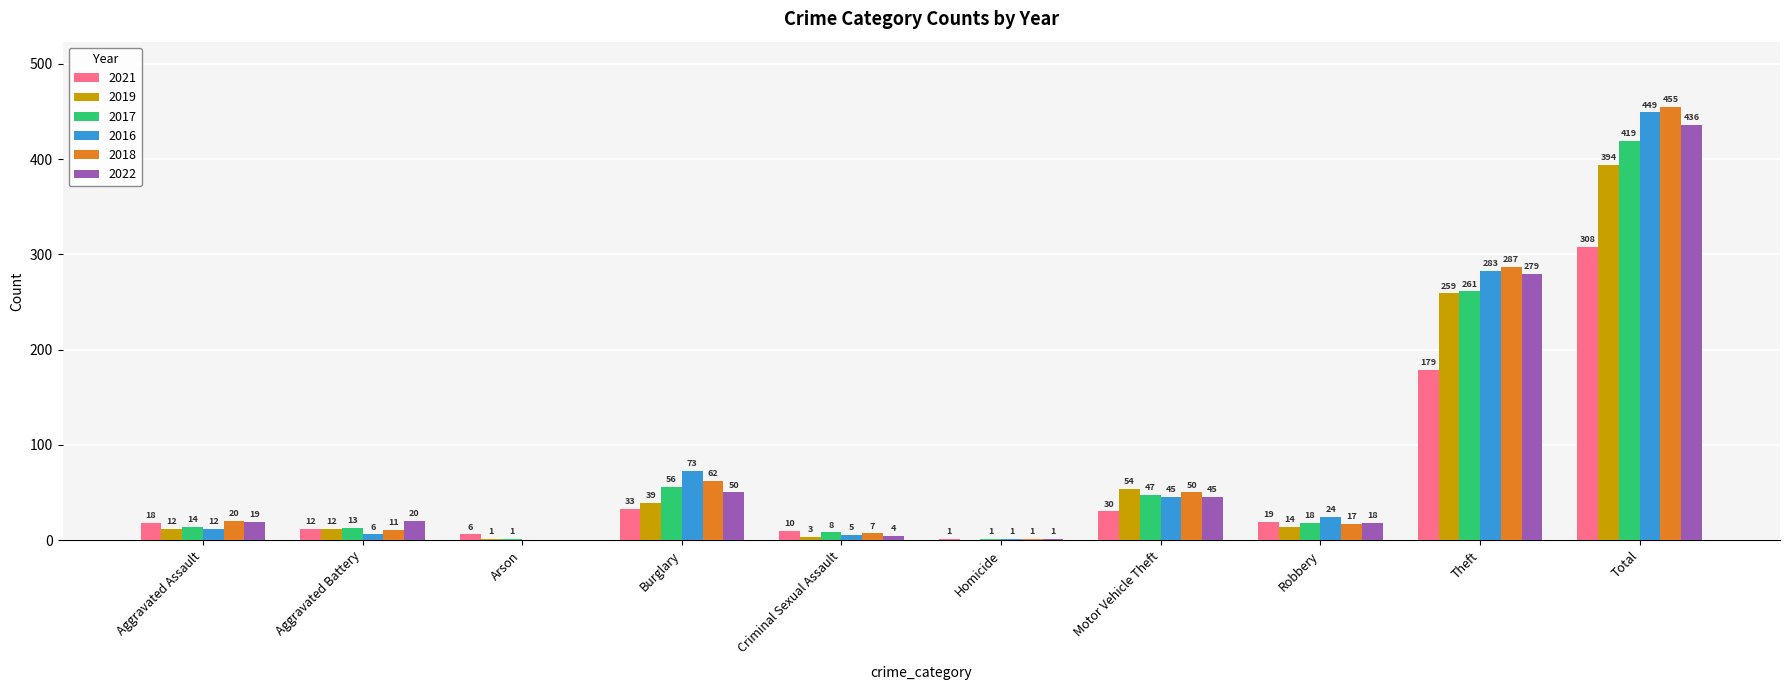

What is the maximum value for 2018?

455